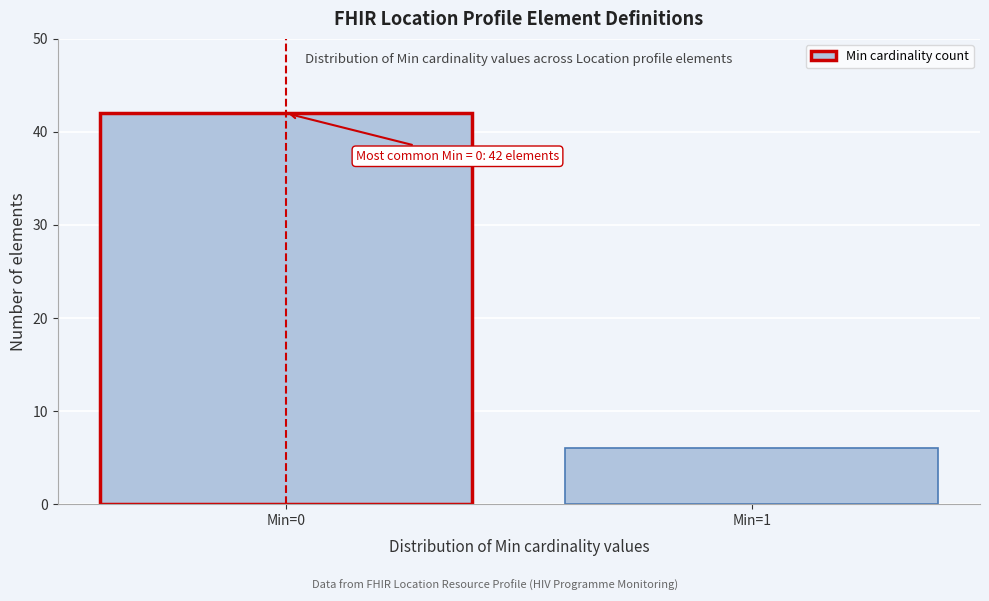

Reading left to right, what are all the values shown in this chart?

Min=0=42	Min=1=6